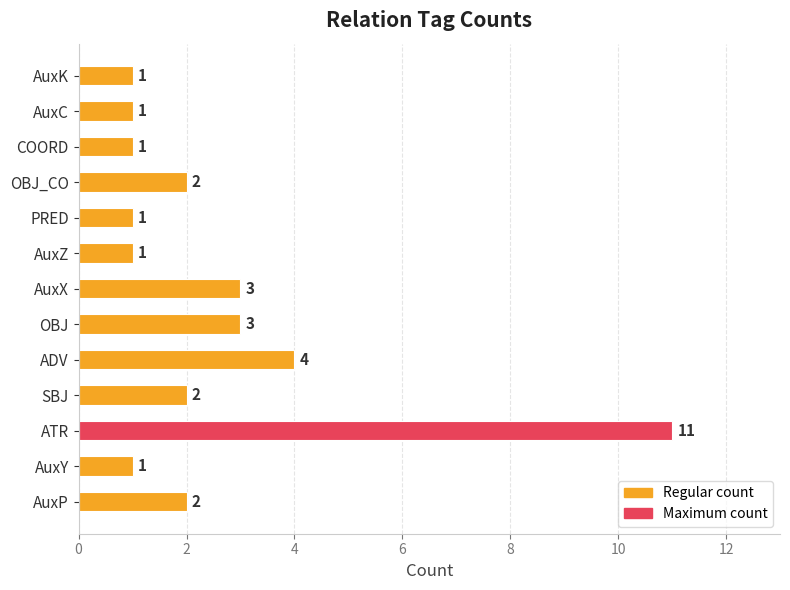

At which category does the chart reach its peak across all series?

ATR